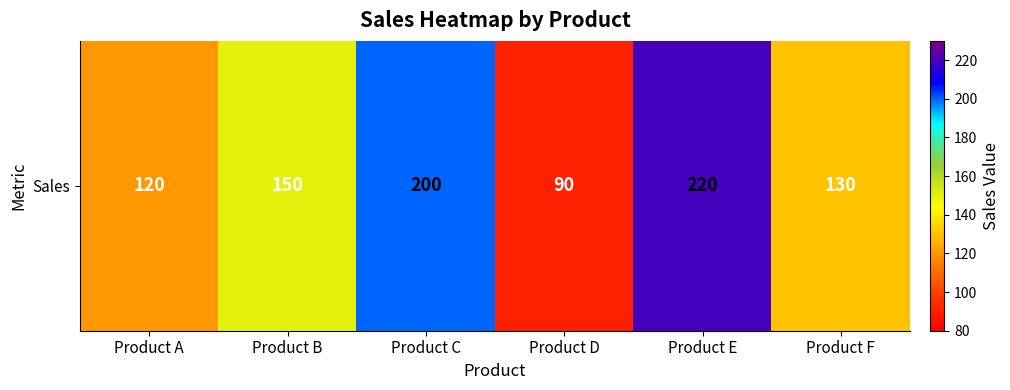

List the labels in order of value, smallest first.

Product D, Product A, Product F, Product B, Product C, Product E